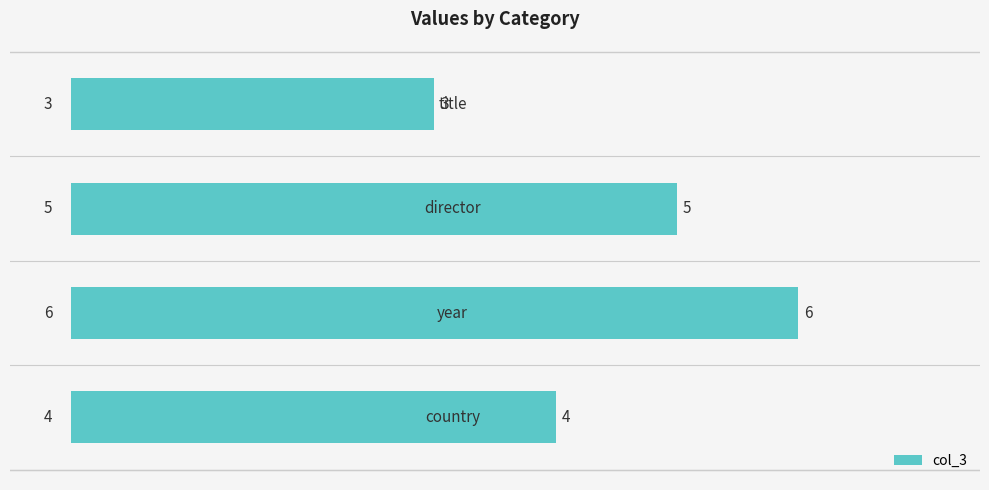

Count the values in the range 4 to 6.

3